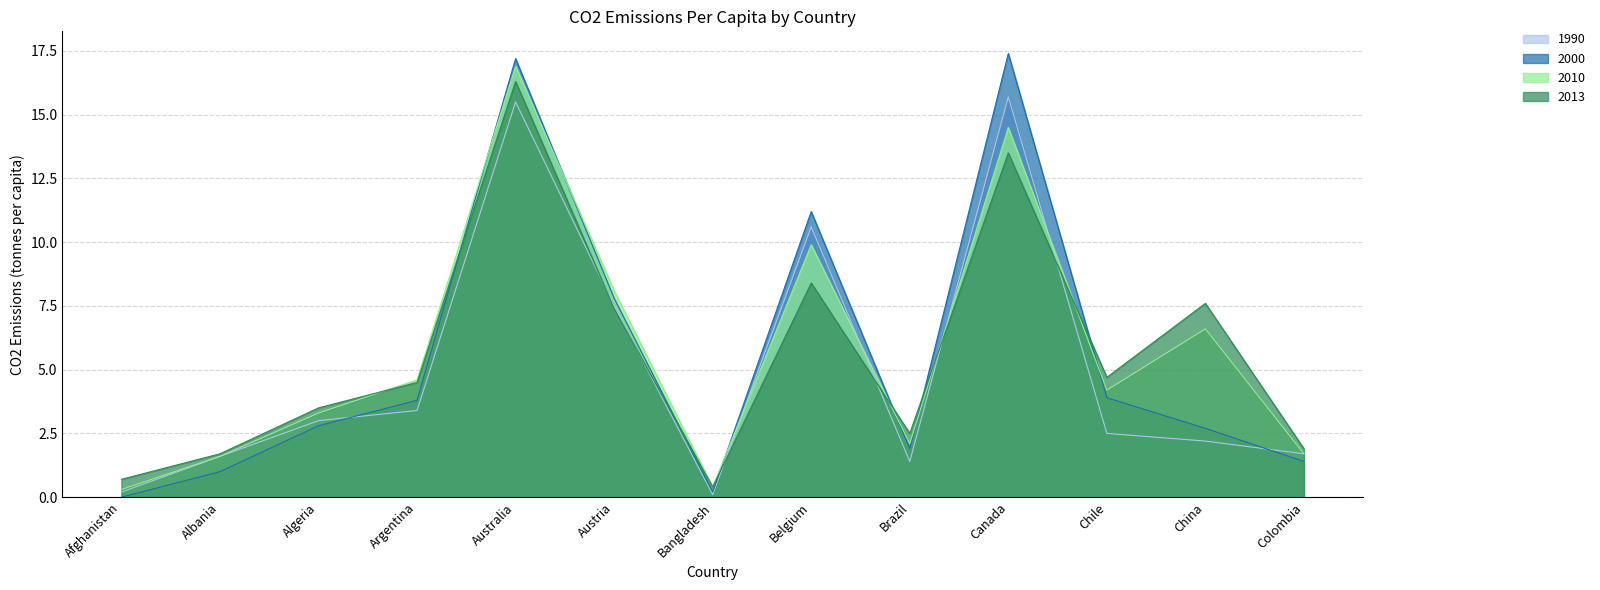

At which category is the sum across all series the highest?

Australia